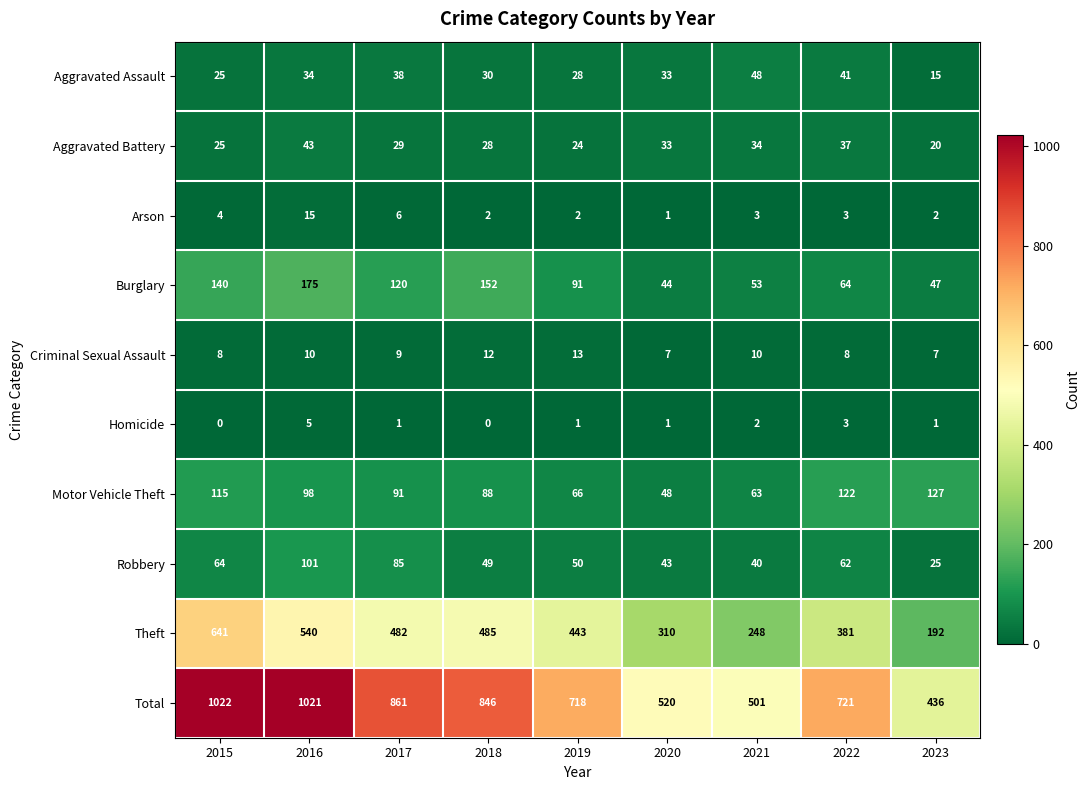

What is the sum of all Criminal Sexual Assault values?

84